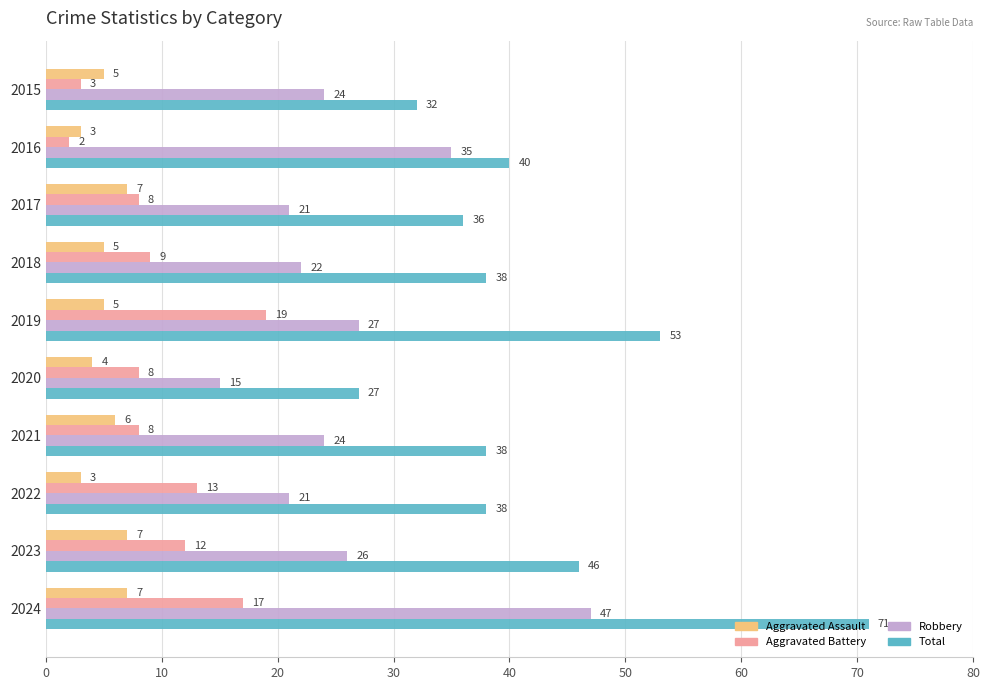

Which category has the lowest value across all series?

2016